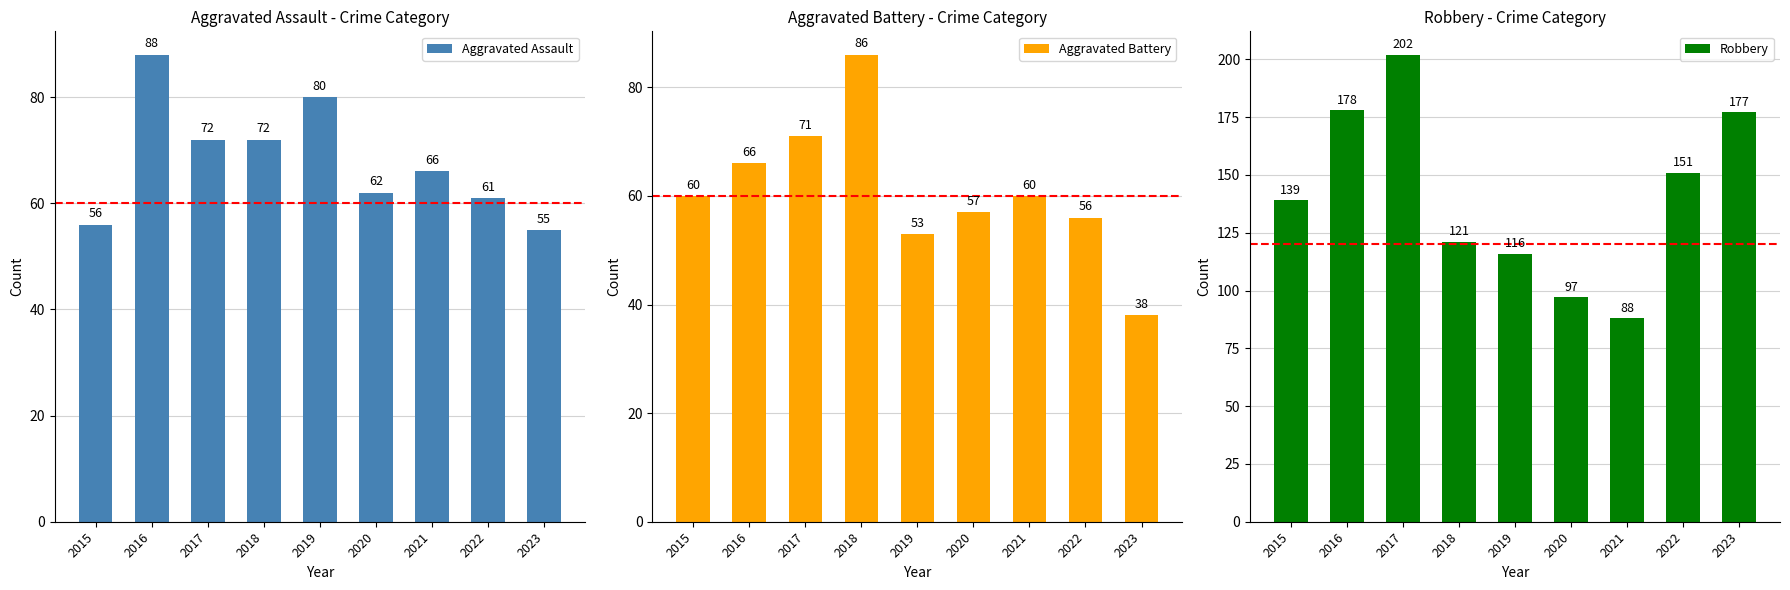

Which series has the widest spread of values?

Robbery